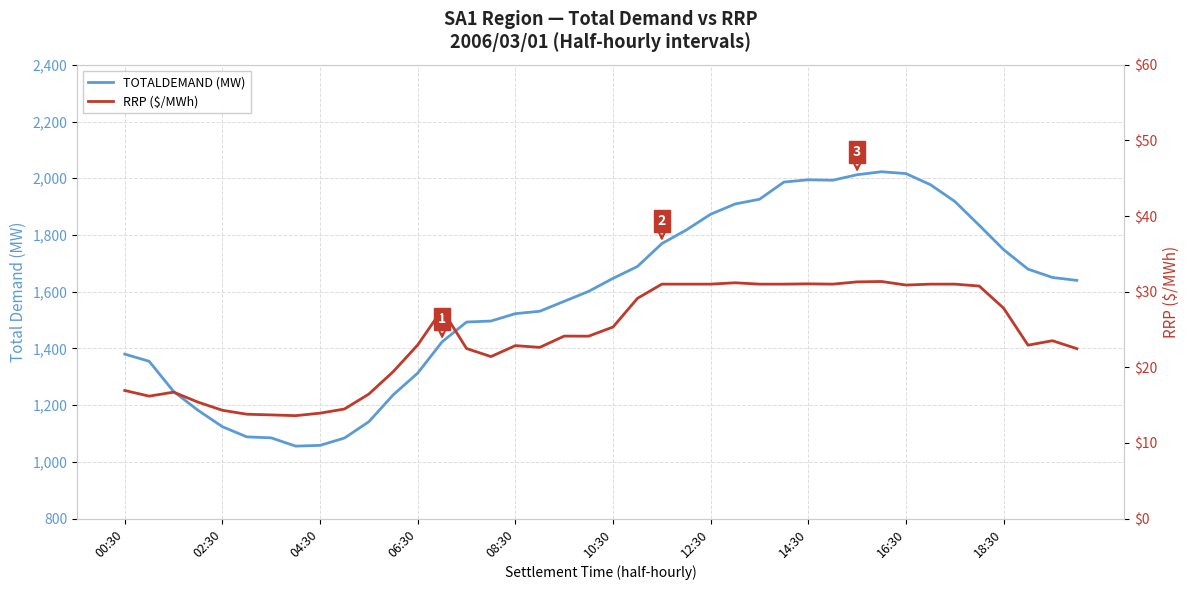

The value of RRP ($/MWh) at 08:30 is 37.7. True or false?

False